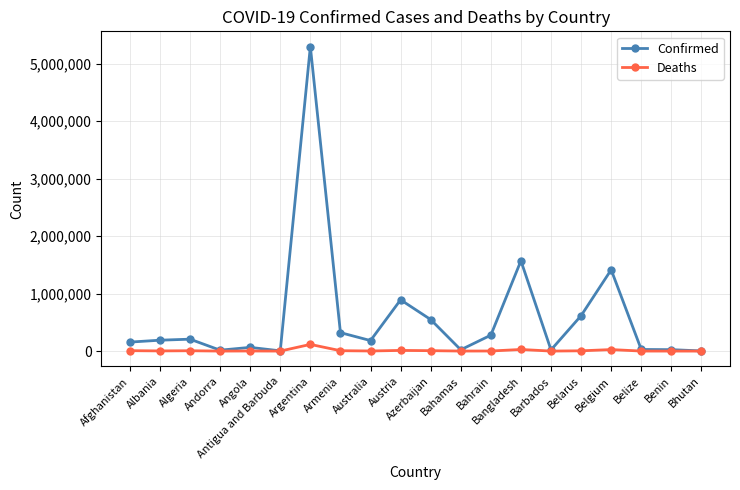

What is the difference between the maximum and second lowest values in the Deaths series?

116038